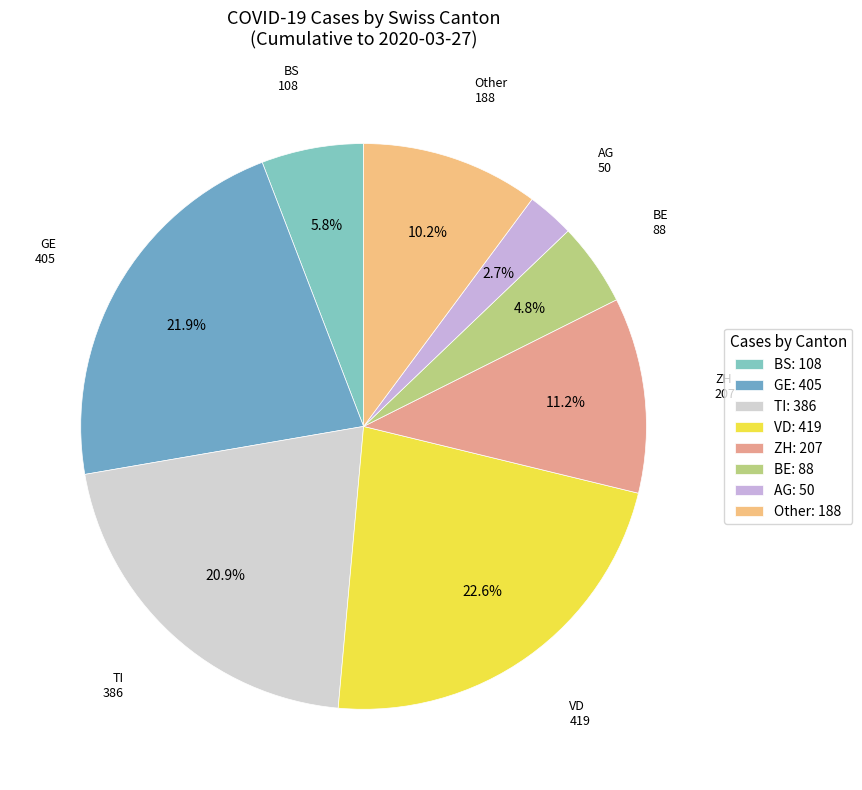

Count the number of slices in the pie.

8